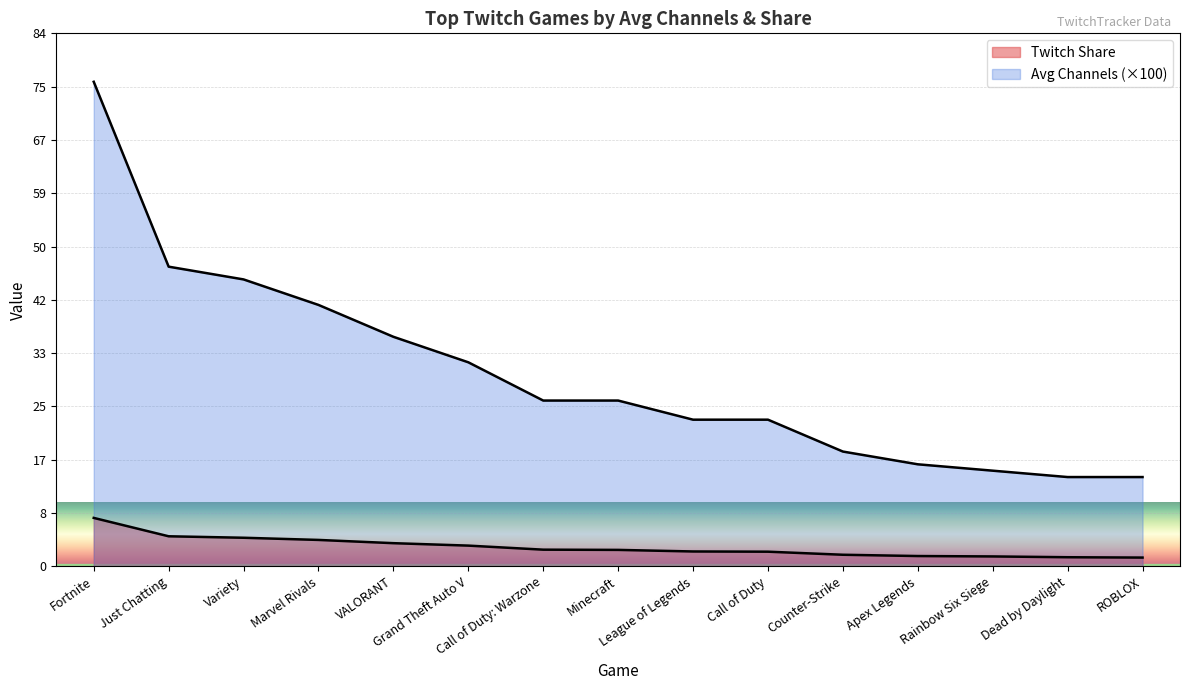

True or false: Twitch Share and Avg_Channels (hundreds) intersect in this chart.

False